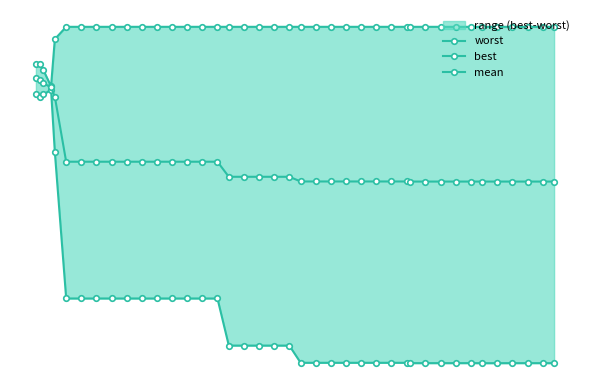

True or false: best and mean cross at least once.

False